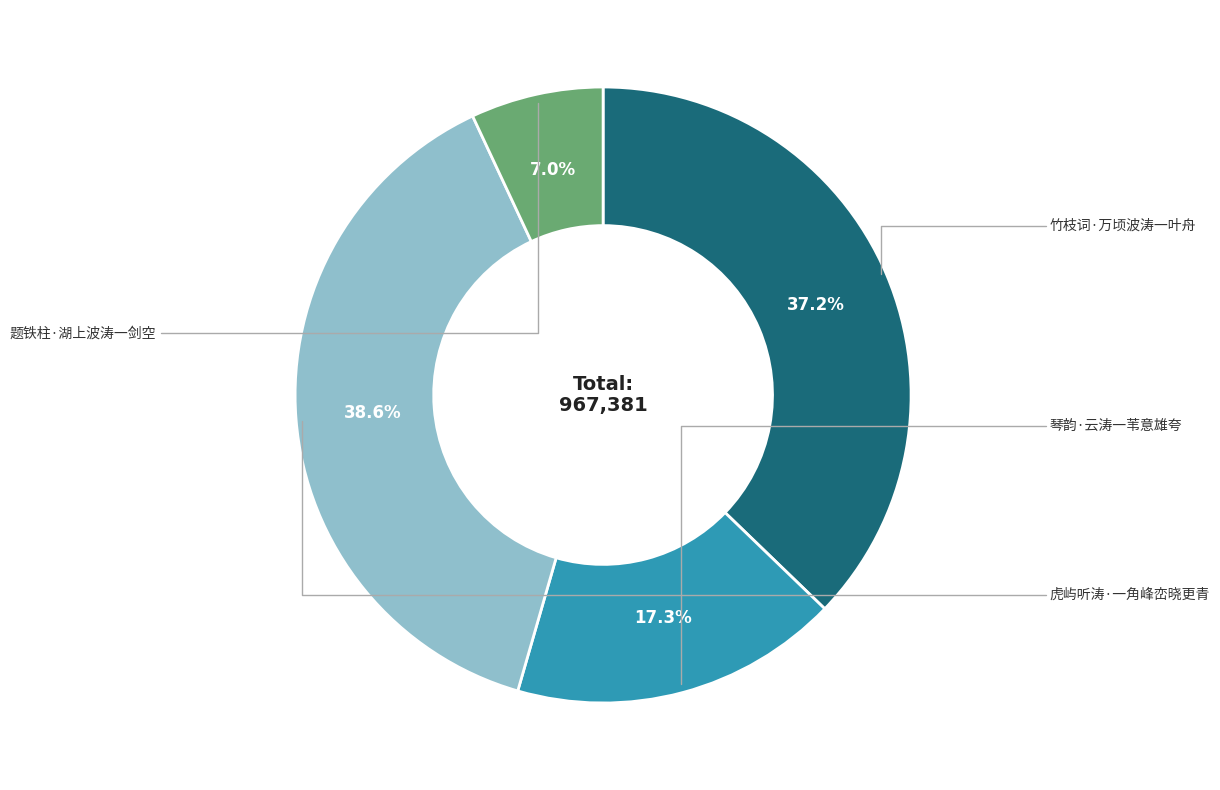

How many slices are in this pie chart?

4